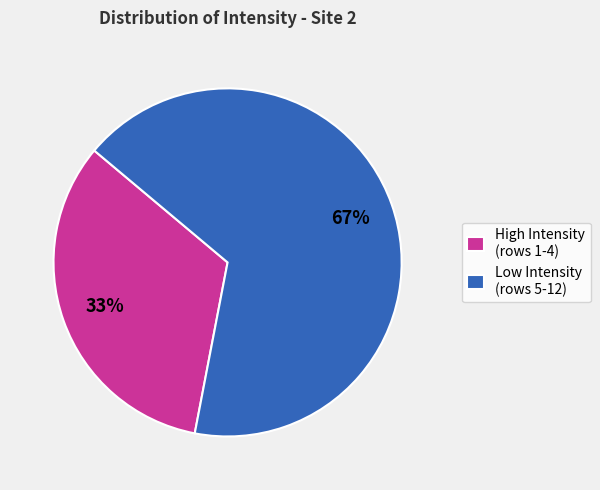

Which category has the biggest portion of the pie?

Low Intensity (rows 5-12)